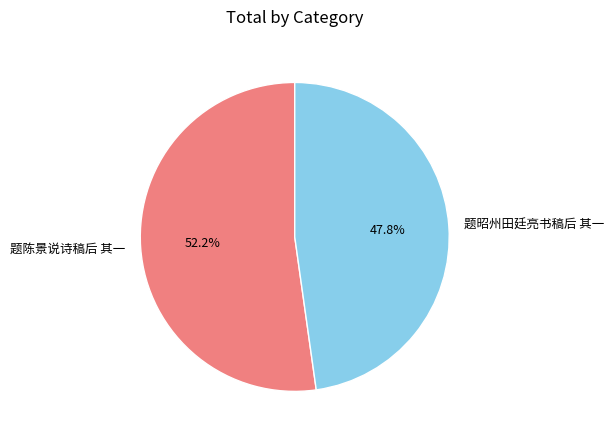

What is the ratio of the value at 题昭州田廷亮书稿后 其一 to the value at 题陈景说诗稿后 其一?

0.9